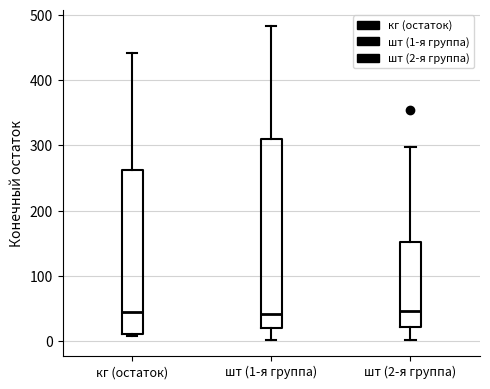

Reading left to right, read every box against the y-axis: the position of its median line, the range the box covers, and the ends of its whiskers. The values are not printed on the chart, so give them approximately, as read against the axis.

кг (остаток): median 50, box 10 to 260, whiskers 10 (just below the box's lower edge) to 440
шт (1-я группа): median 40, box 20 to 310, whiskers 0 to 480
шт (2-я группа): median 50, box 20 to 150, whiskers 0 to 300